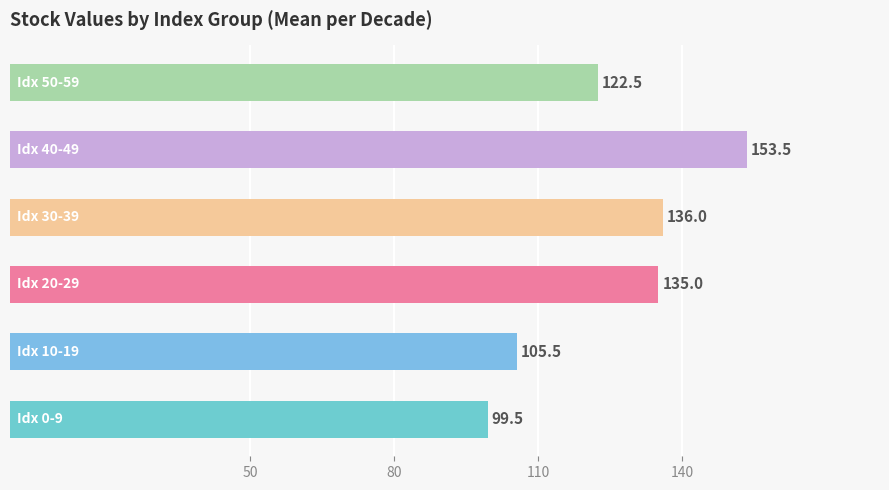

What is the sum of all values?

752.0